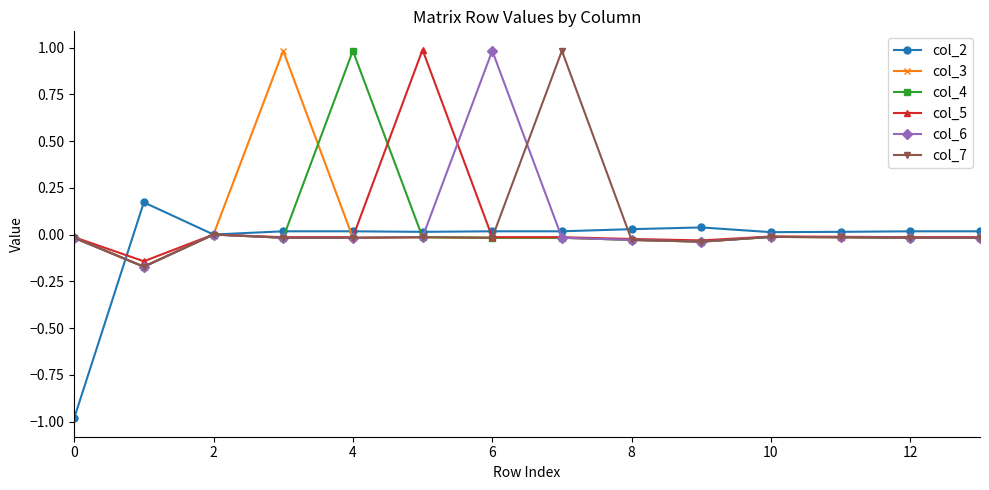

How many lines are shown in the chart?

6